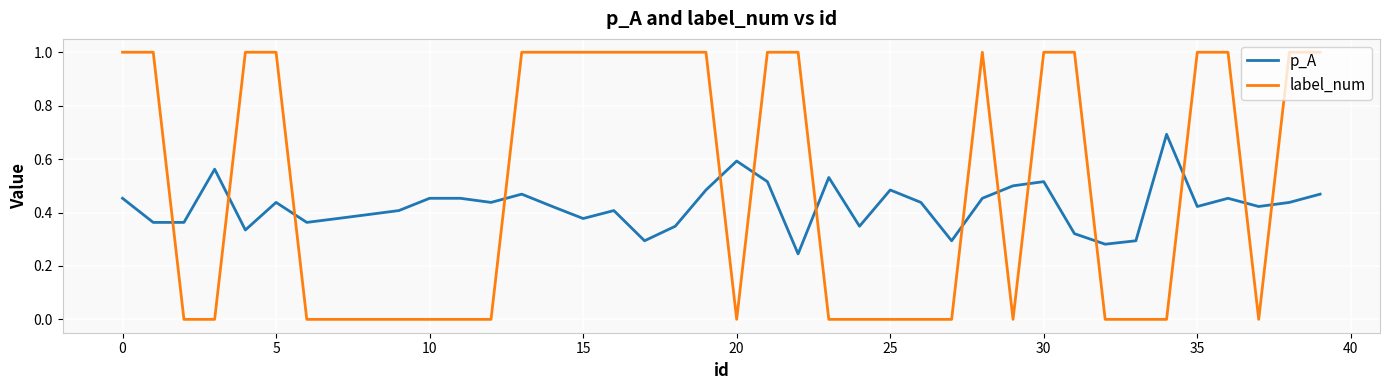

Which series has the largest total across all categories?

label_num